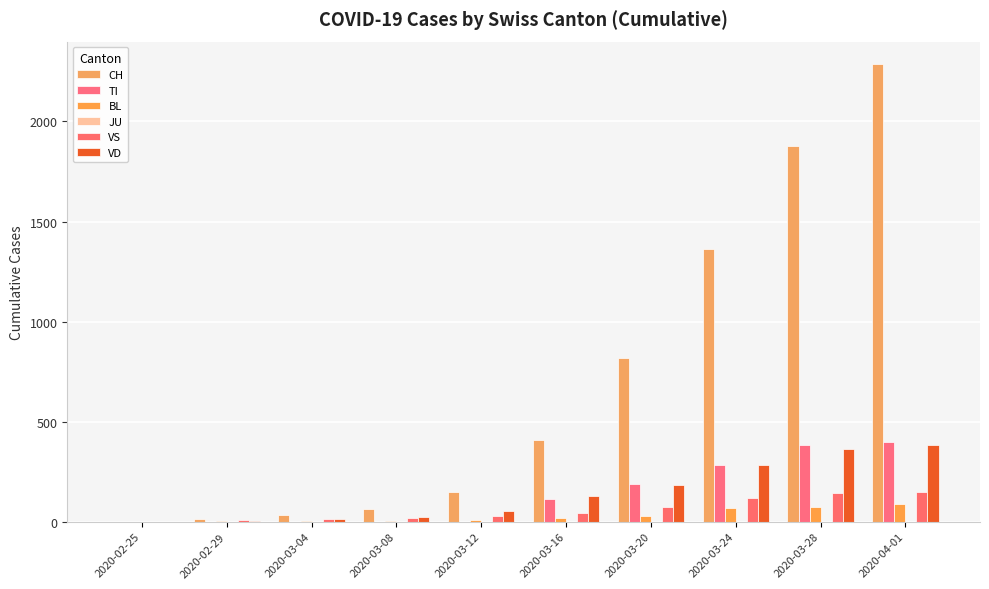

At how many categories does at least one series exceed 4?

9